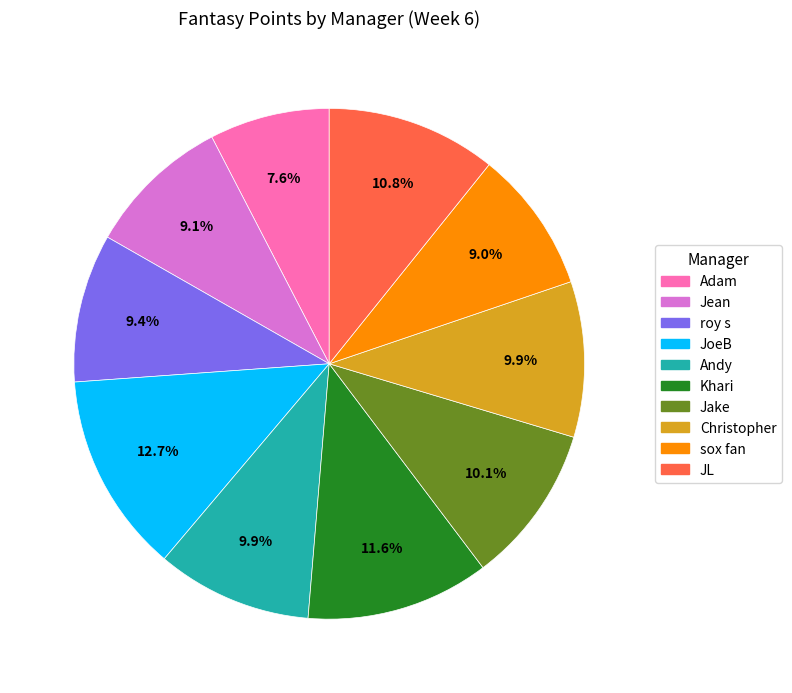

To the nearest percent, what is the difference between the largest and smallest slice percentages?

5%